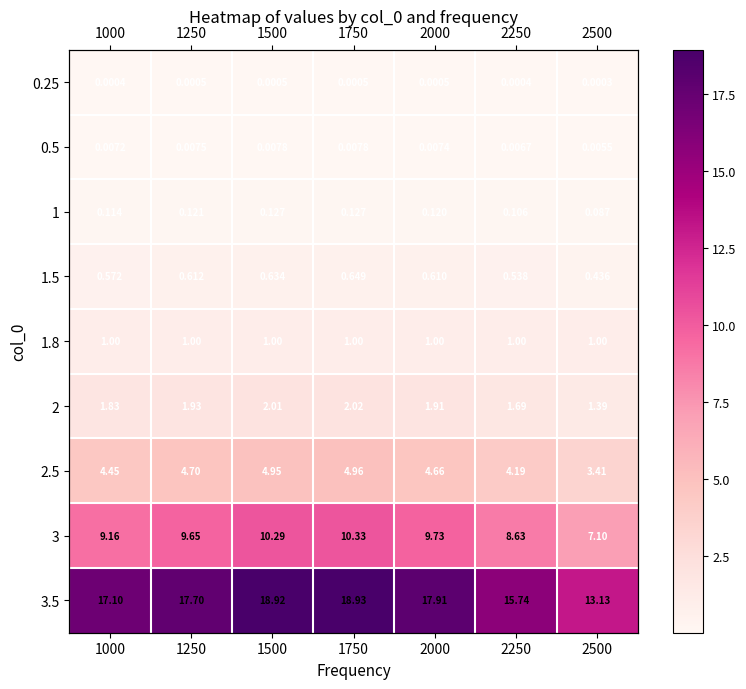

Is the value of 0.25 at 2500 greater than the value of 3.5 at 1750?

No